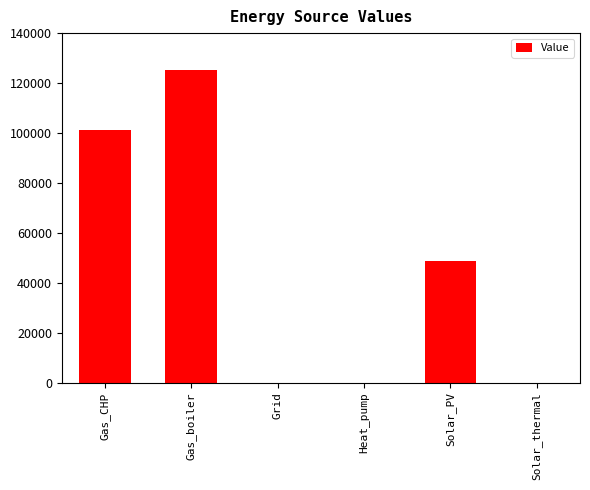

Reading left to right, extract all data points from this chart.

Gas_CHP=101243.3	Gas_boiler=125319.1	Grid=0.0	Heat_pump=0.0	Solar_PV=48557.0	Solar_thermal=0.0